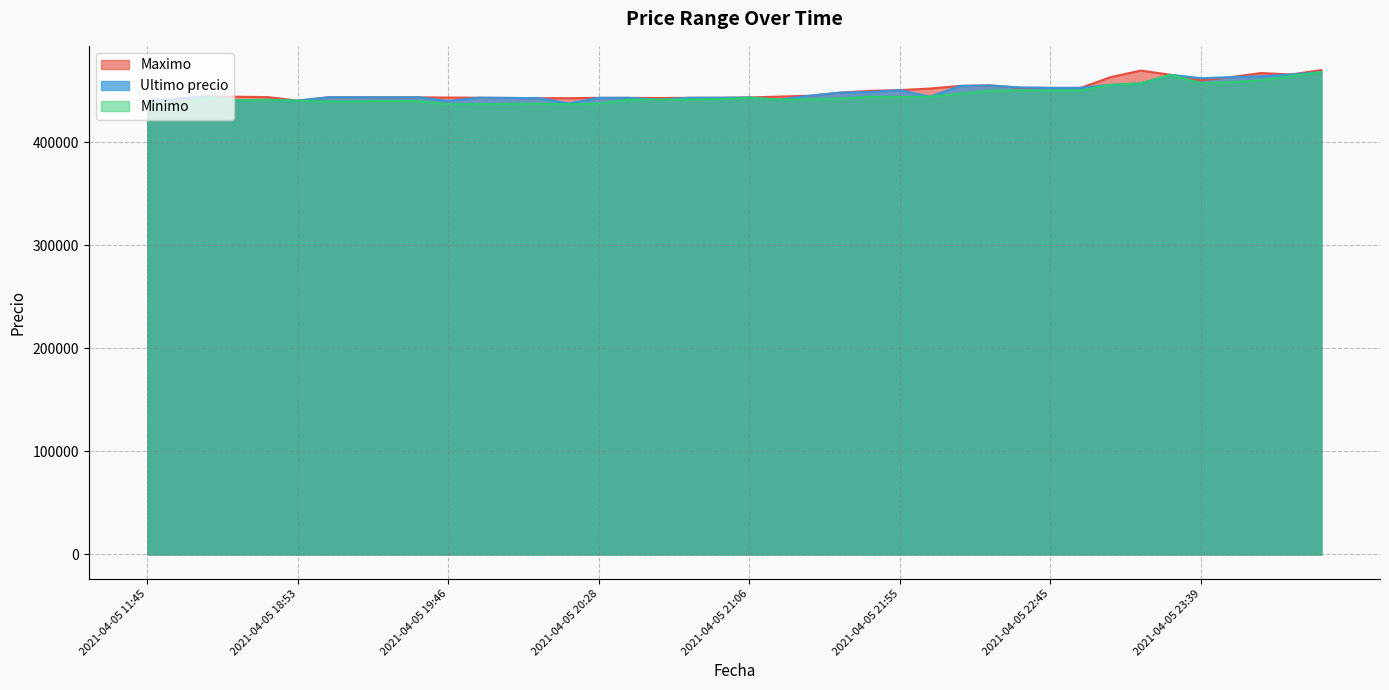

What is the minimum value for Minimo?

436692